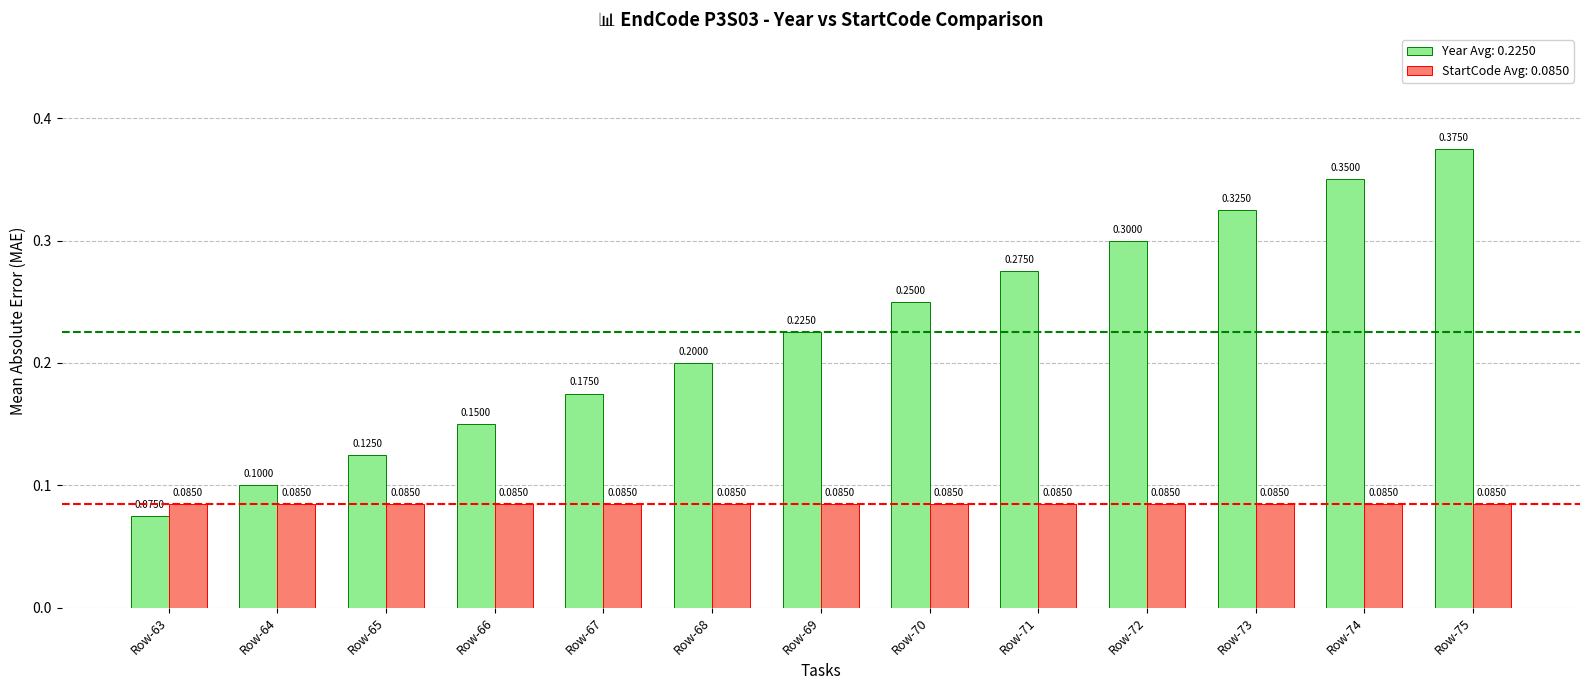

Rank the series by their average value, from lowest to highest.

StartCode Avg: 0.0850, Year Avg: 0.2250